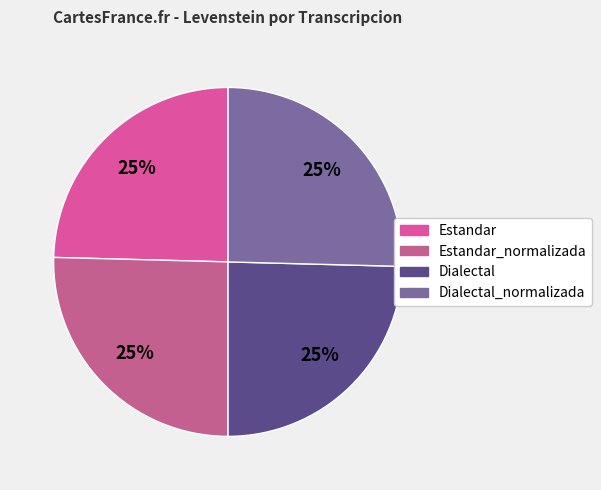

Count the number of slices in the pie.

4